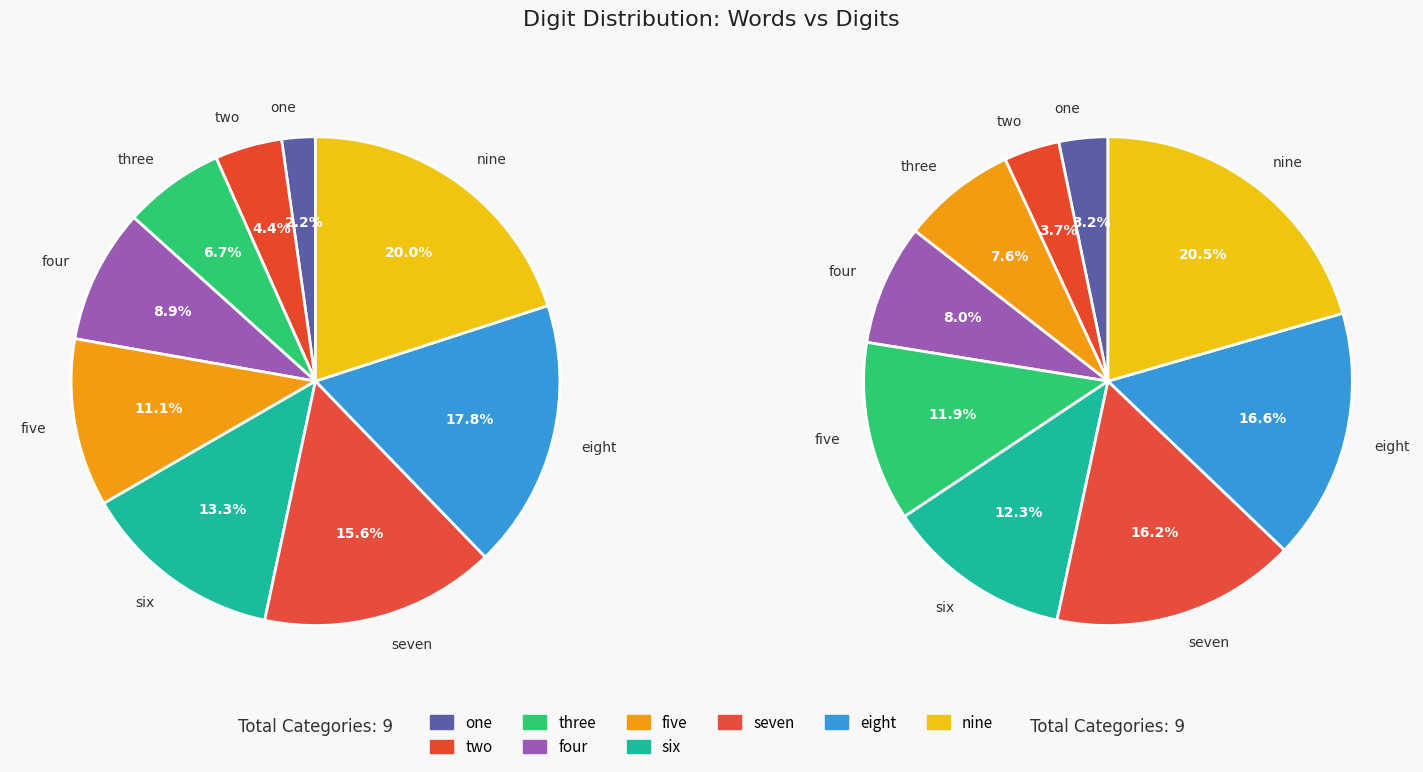

Which category has the biggest portion of the pie?

nine